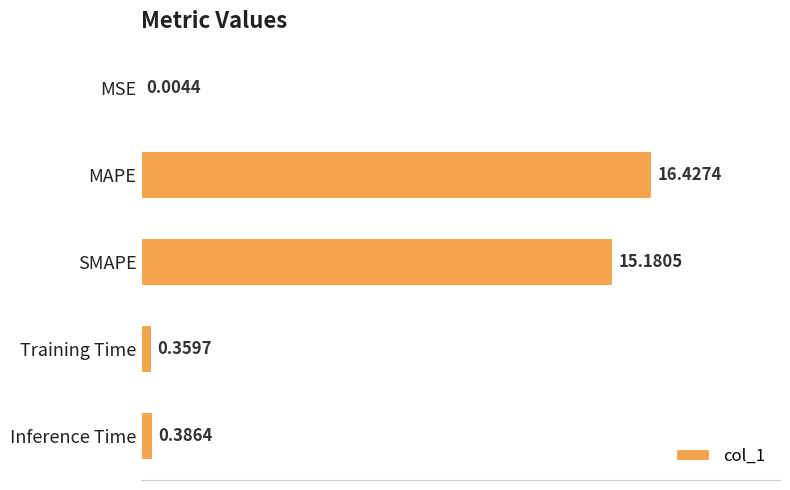

What is the sum of all values?

32.4